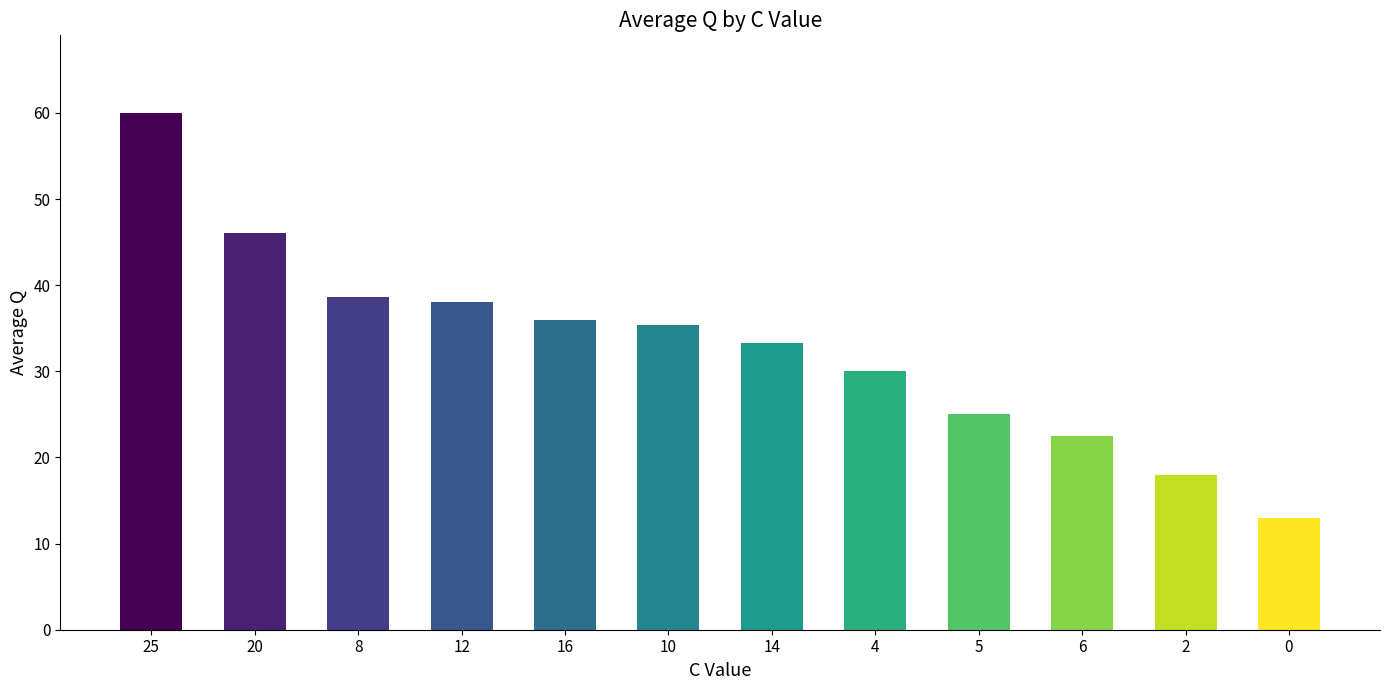

The value at 14 is 33.3. True or false?

True